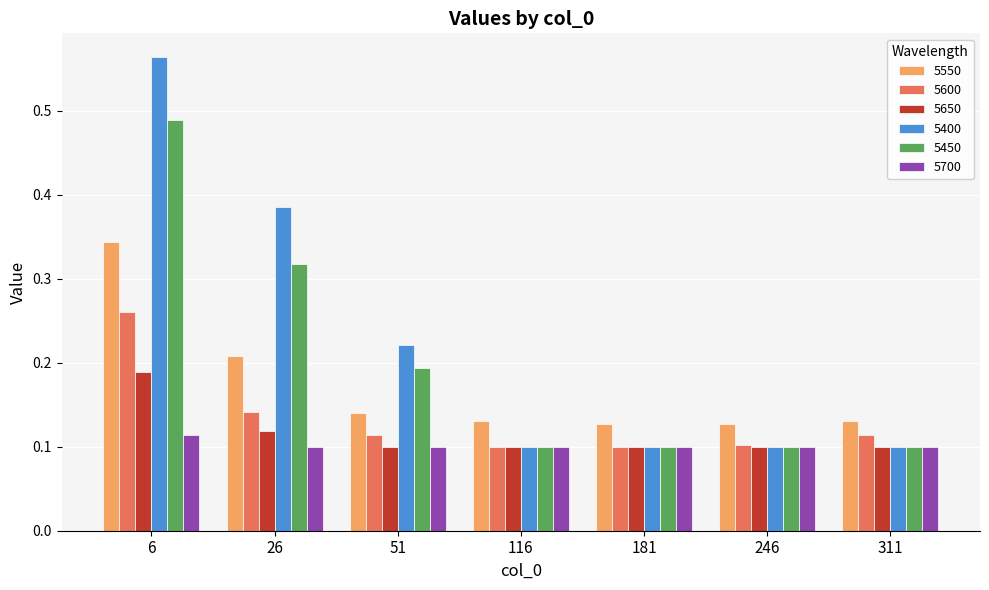

True or false: 5600 has a value of 0.0 at 246.

False